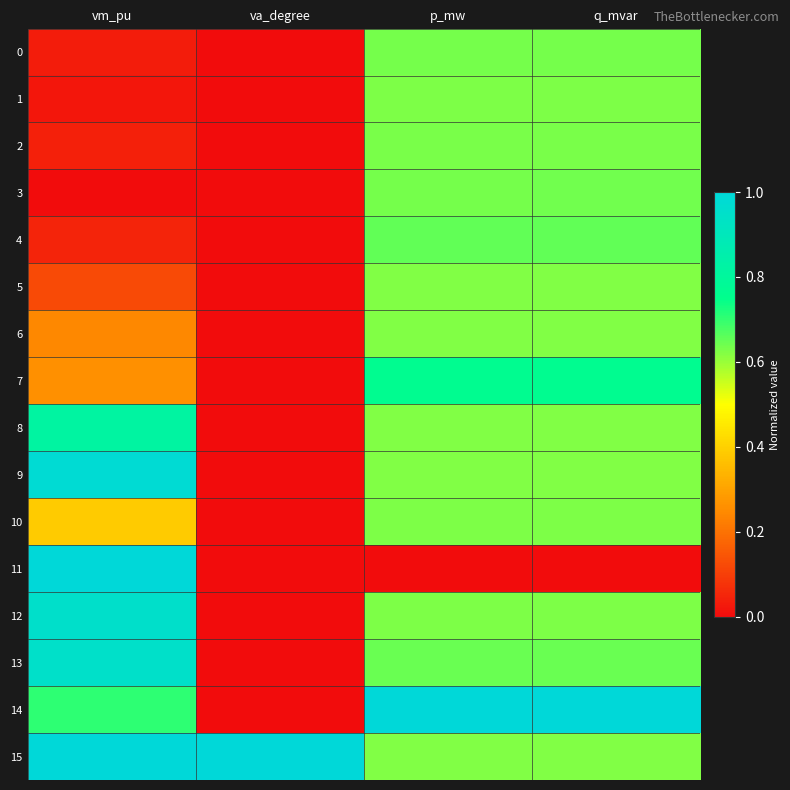

Reading left to right, what are all the values shown in this chart?

0: vm_pu=0.0	va_degree=0.0	p_mw=0.6	q_mvar=0.6
1: vm_pu=0.0	va_degree=0.0	p_mw=0.6	q_mvar=0.6
2: vm_pu=0.0	va_degree=0.0	p_mw=0.6	q_mvar=0.6
3: vm_pu=0.0	va_degree=0.0	p_mw=0.6	q_mvar=0.6
4: vm_pu=0.0	va_degree=0.0	p_mw=0.7	q_mvar=0.7
5: vm_pu=0.1	va_degree=0.0	p_mw=0.6	q_mvar=0.6
6: vm_pu=0.2	va_degree=0.0	p_mw=0.6	q_mvar=0.6
7: vm_pu=0.3	va_degree=0.0	p_mw=0.8	q_mvar=0.8
8: vm_pu=0.8	va_degree=0.0	p_mw=0.6	q_mvar=0.6
9: vm_pu=1.0	va_degree=0.0	p_mw=0.6	q_mvar=0.6
10: vm_pu=0.4	va_degree=0.0	p_mw=0.6	q_mvar=0.6
11: vm_pu=1.0	va_degree=0.0	p_mw=0.0	q_mvar=0.0
12: vm_pu=1.0	va_degree=0.0	p_mw=0.6	q_mvar=0.6
13: vm_pu=0.9	va_degree=0.0	p_mw=0.6	q_mvar=0.6
14: vm_pu=0.7	va_degree=0.0	p_mw=1.0	q_mvar=1.0
15: vm_pu=1.0	va_degree=1.0	p_mw=0.6	q_mvar=0.6